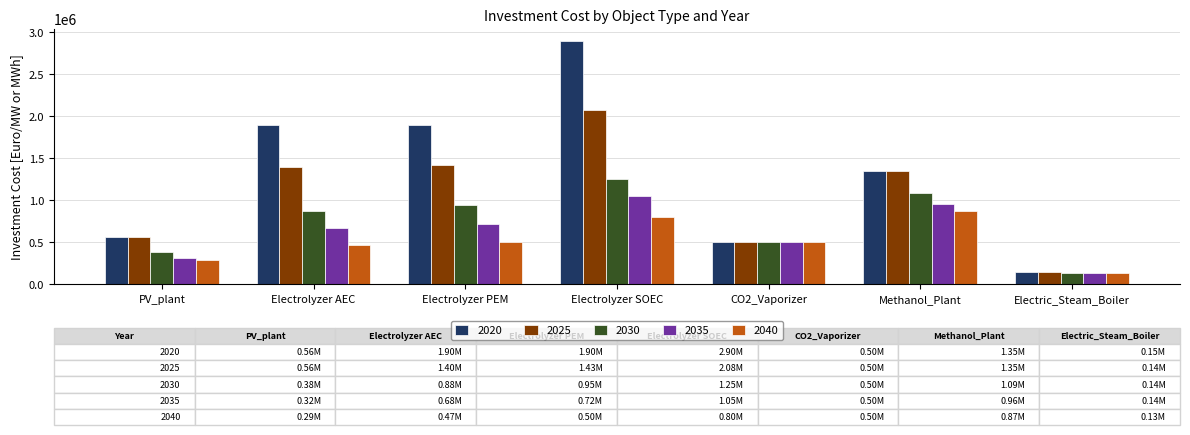

At which label is 2020 closest to 1525000?

Methanol_Plant